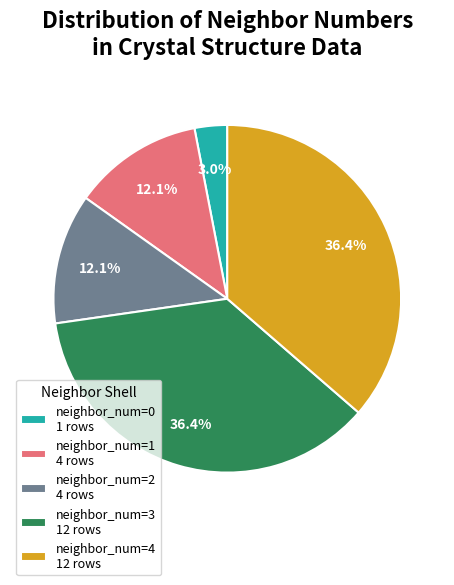

Is neighbor_num=0 1 rows the majority of the pie?

No